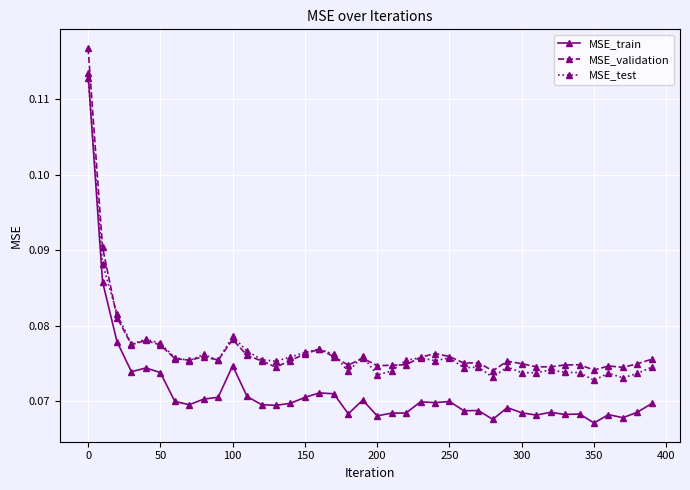

True or false: MSE_validation and MSE_train intersect in this chart.

False